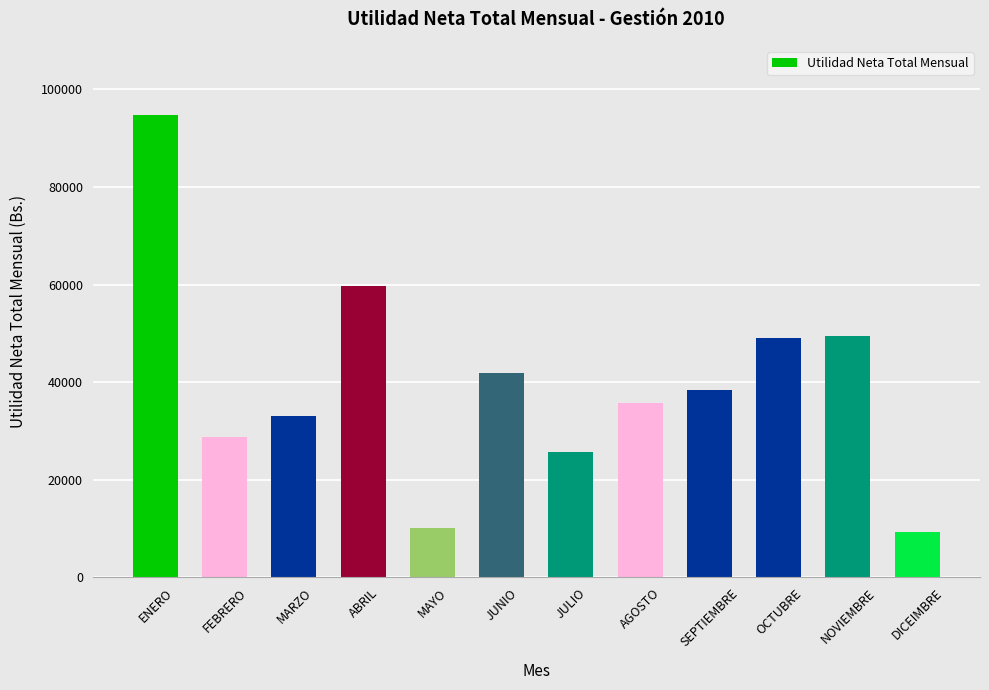

What is the change in value from JULIO to DICEIMBRE?

-16388.6